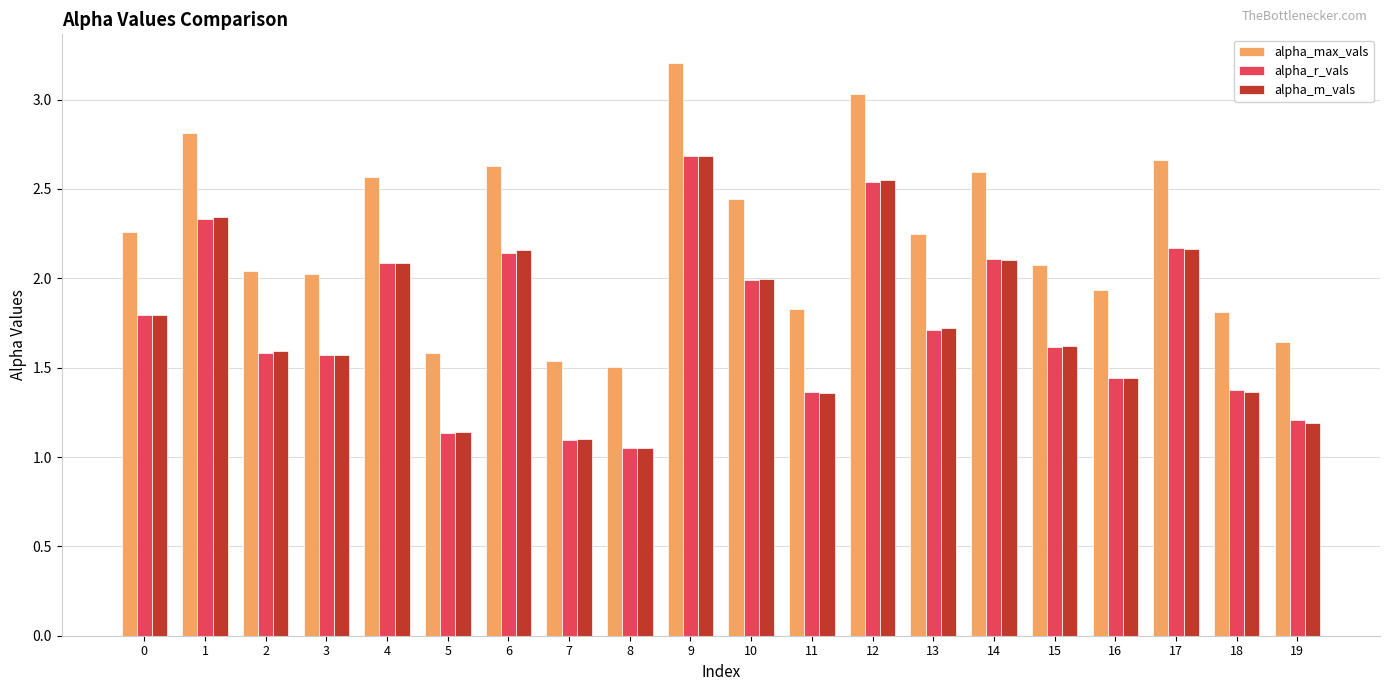

Does the chart contain stacked bars?

No